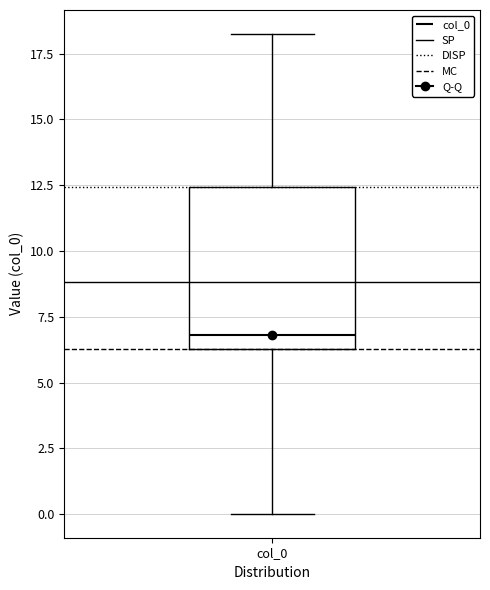

Where is the lower edge of the box for col_0 on the y-axis? The values are not printed on the chart, so give them approximately, as read against the axis.

6.5